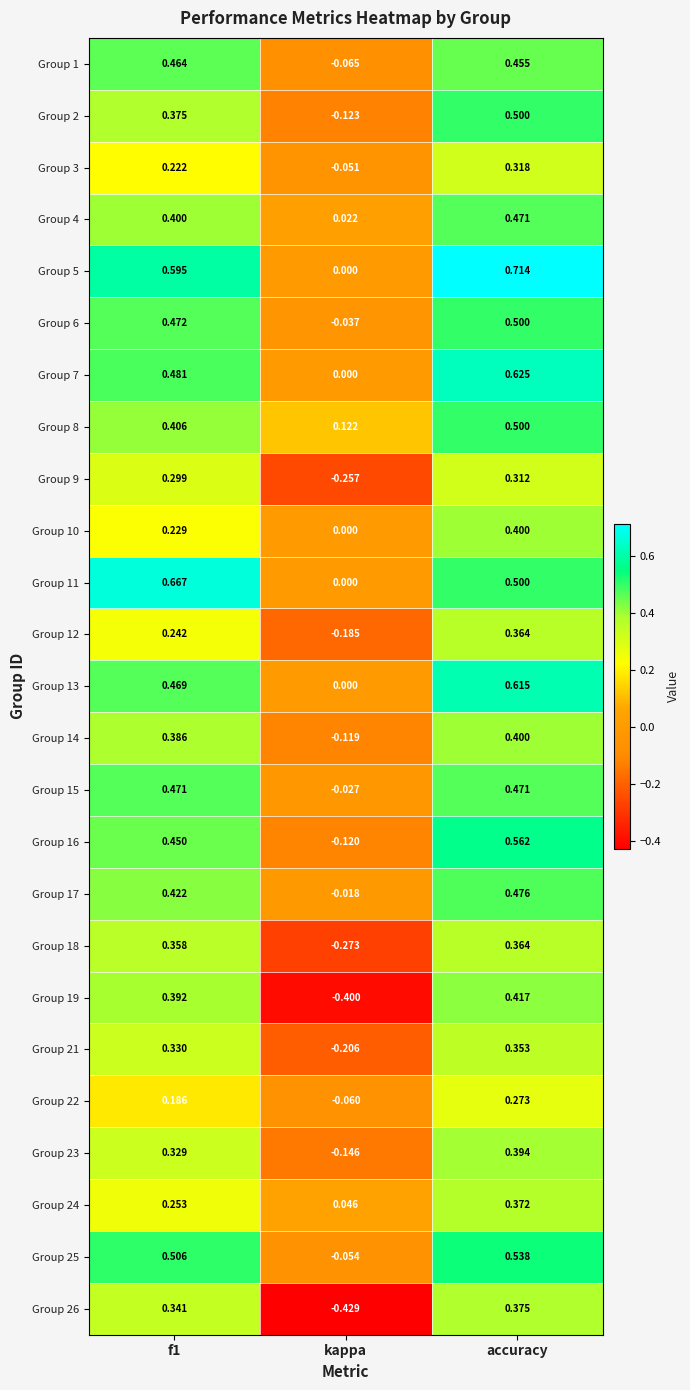

At how many categories does at least one series exceed 0?

3